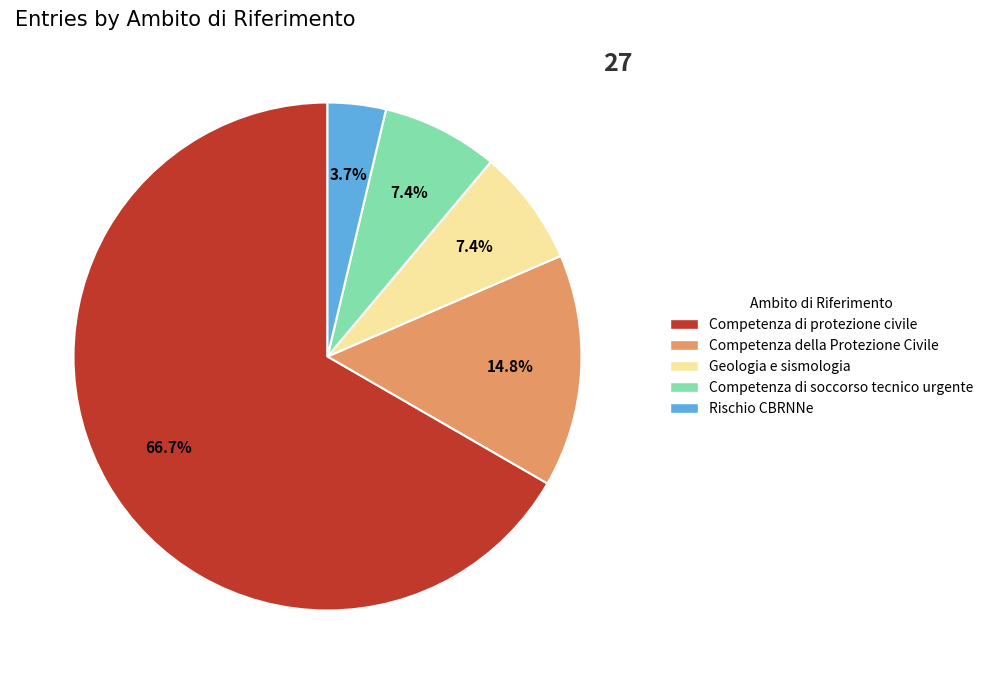

To the nearest percent, what percentage of the pie is Geologia e sismologia?

7%